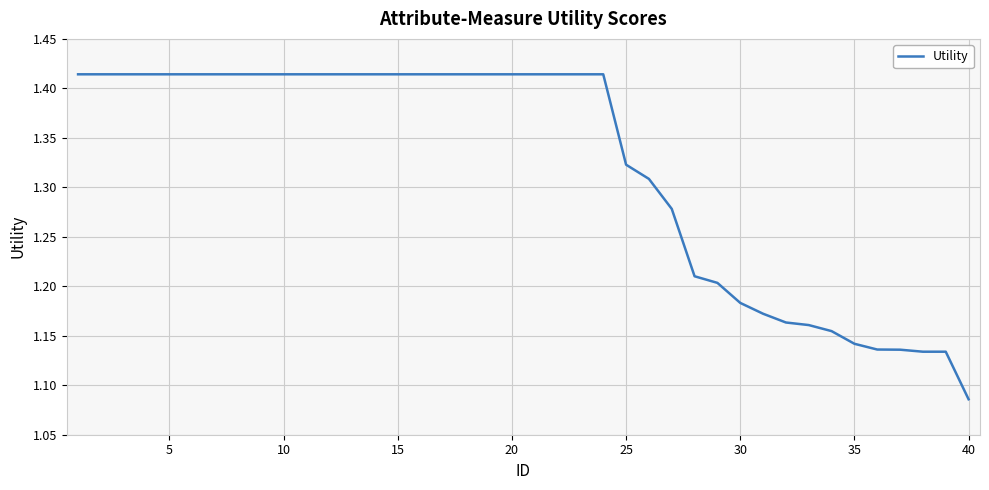

What is the difference between the maximum and minimum values?

0.3